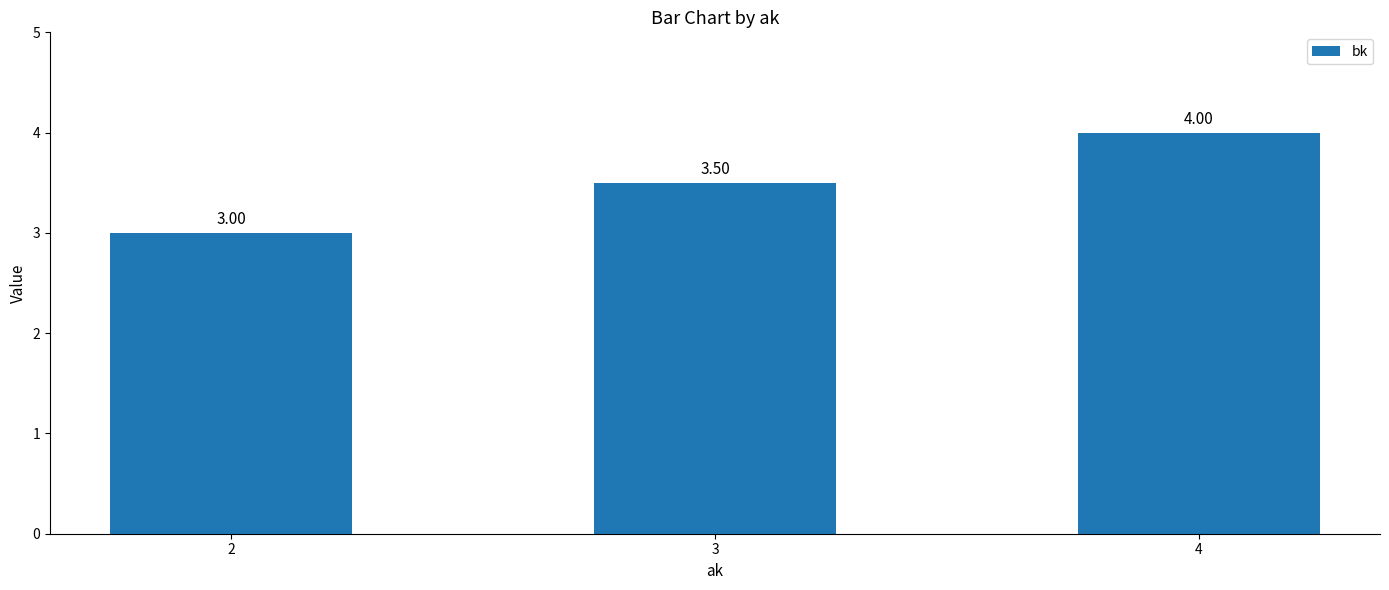

The value at 2 is 4.5. True or false?

False